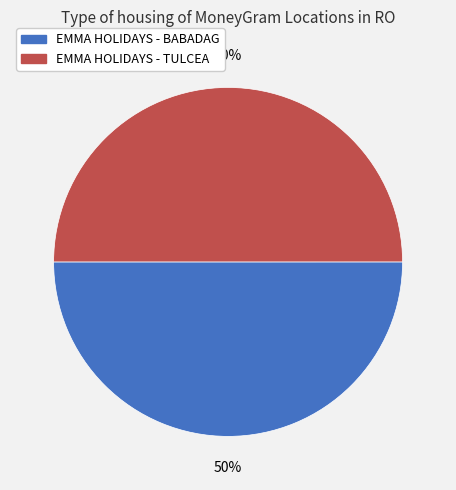

Do EMMA HOLIDAYS - TULCEA and EMMA HOLIDAYS - BABADAG together represent more than half of the pie?

Yes